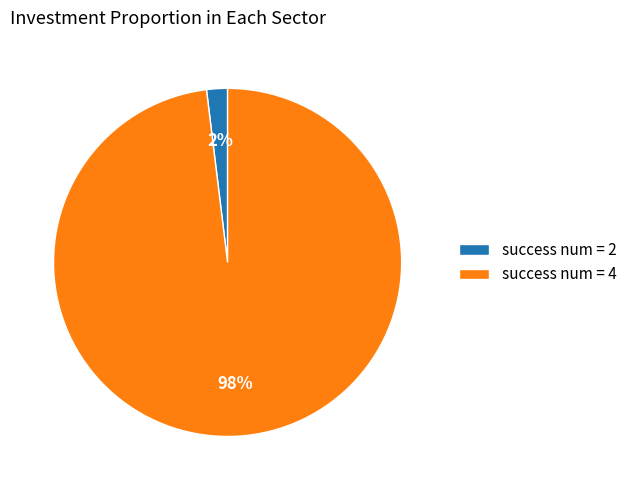

Is there a majority slice in this chart?

Yes